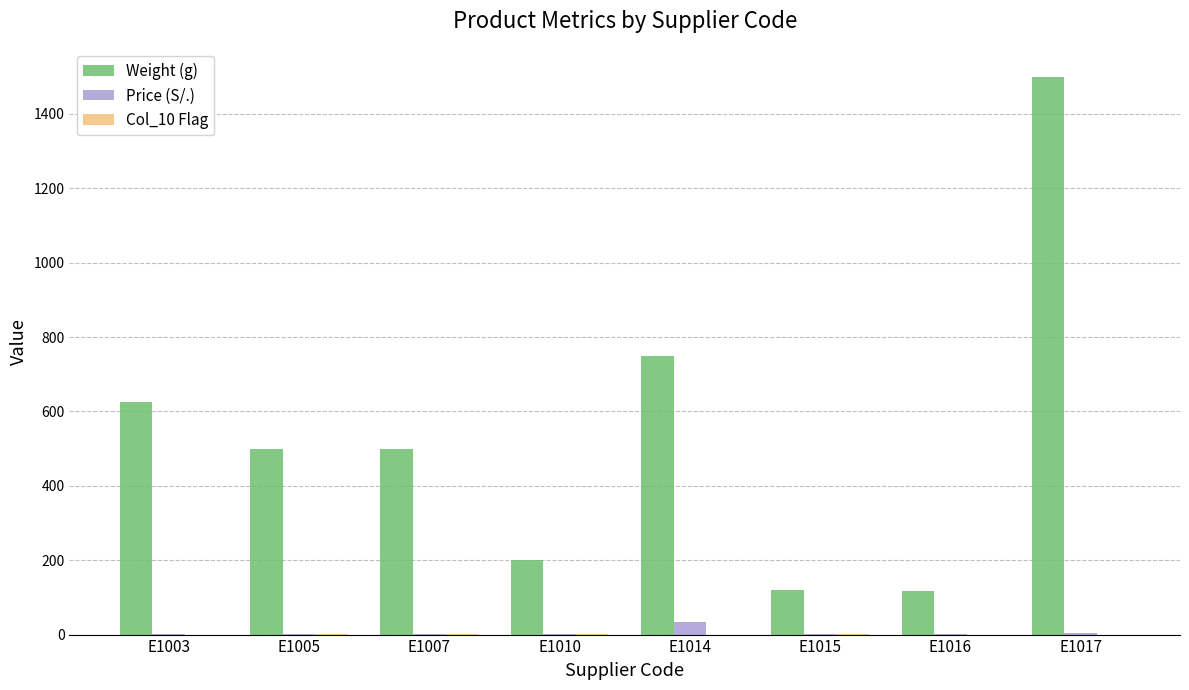

What is the spread (max minus min) of values at E1017?

1500.0